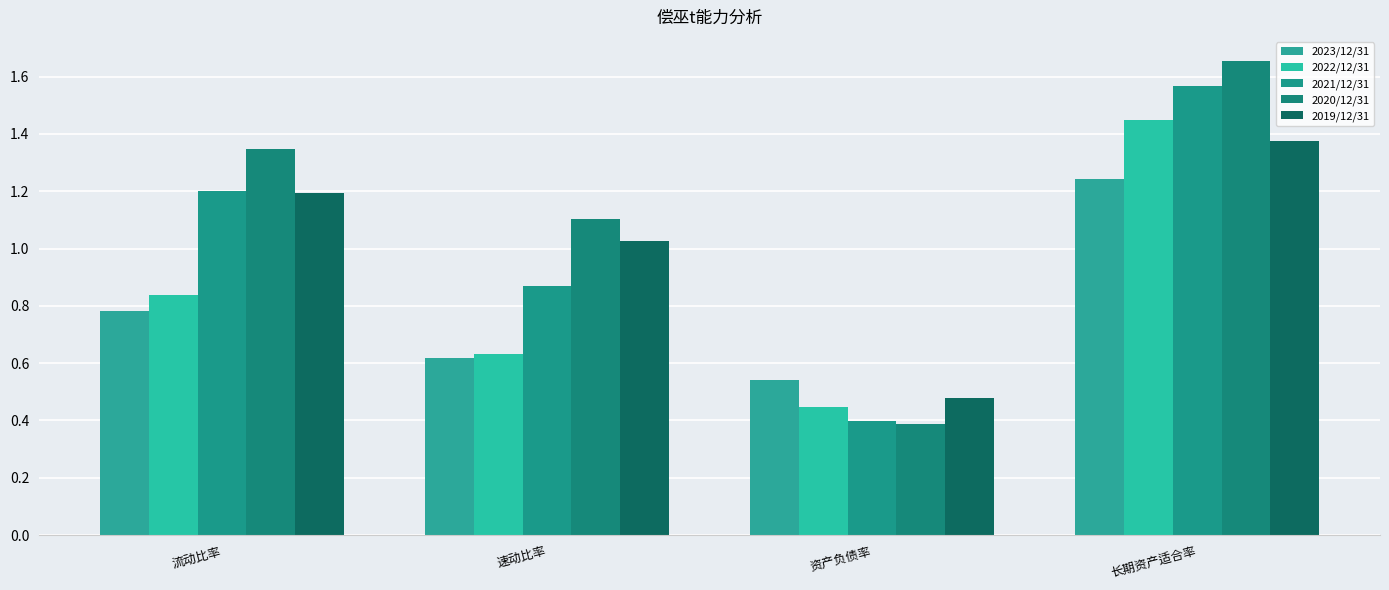

How many 2022/12/31 values are between 0 and 1?

3